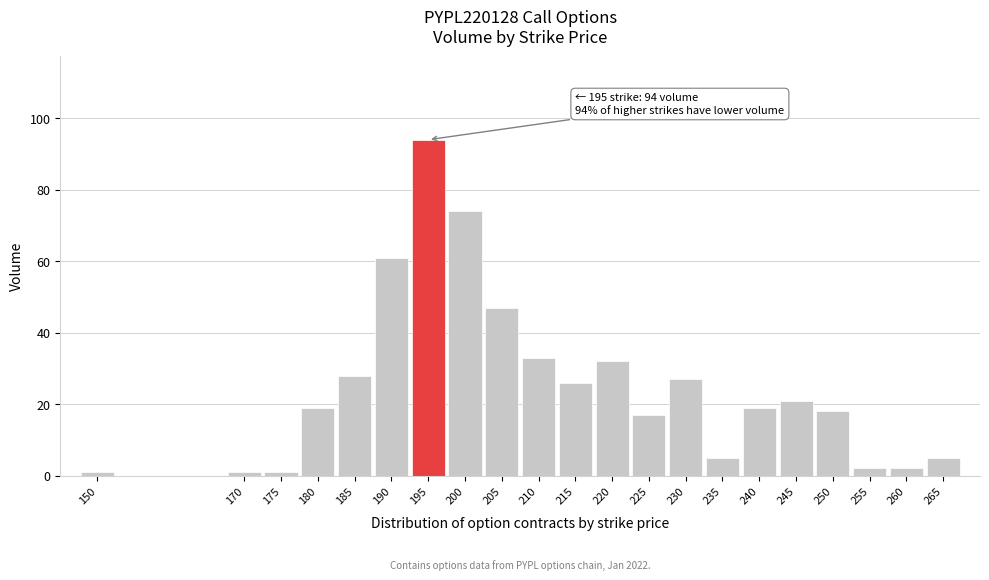

Reading left to right, extract all data points from this chart.

150=1	170=1	175=1	180=19	185=28	190=61	195=94	200=74	205=47	210=33	215=26	220=32	225=17	230=27	235=5	240=19	245=21	250=18	255=2	260=2	265=5